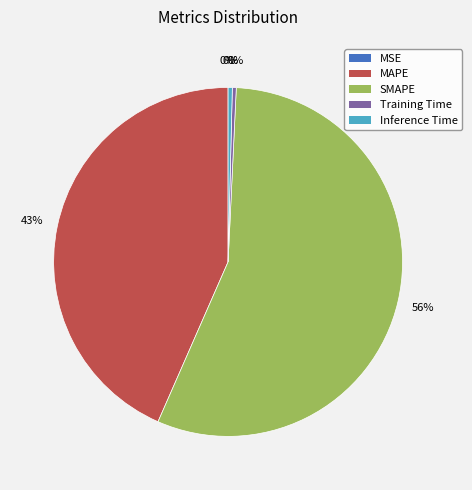

Is there any slice that represents more than half of the pie?

Yes